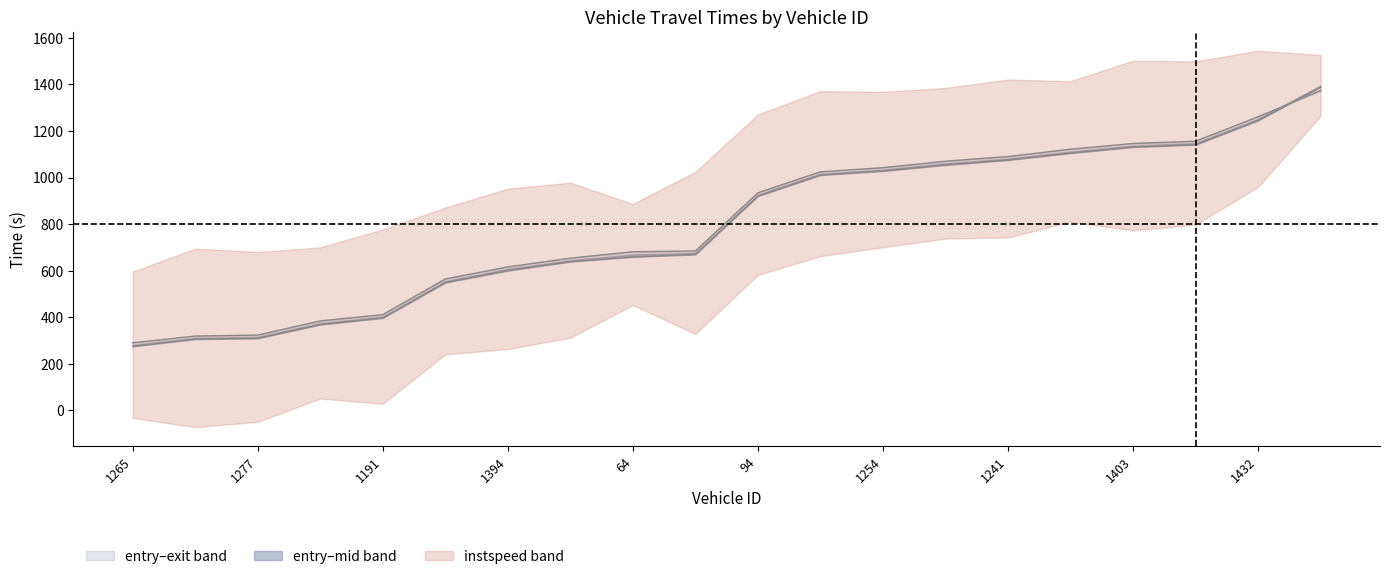

How many lines are shown in the chart?

2